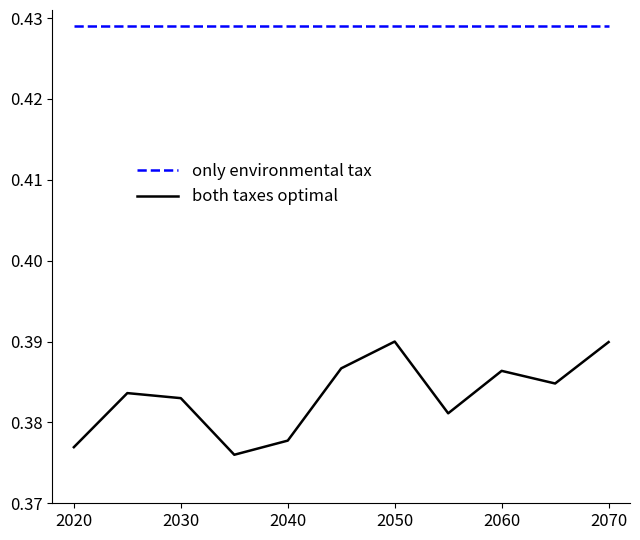

Count the number of data series in this chart.

2